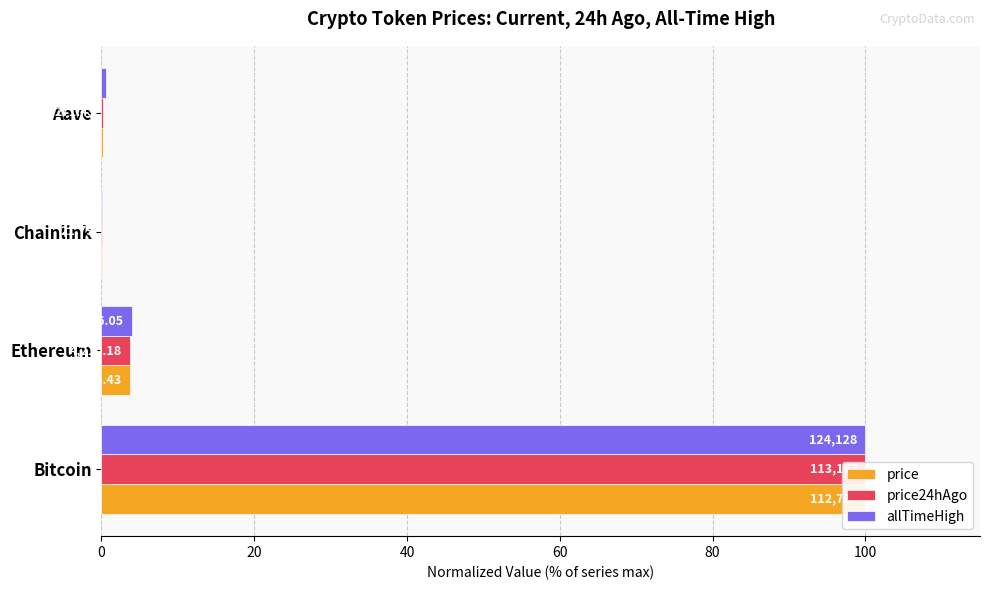

What is the highest value of the price series?

100.0